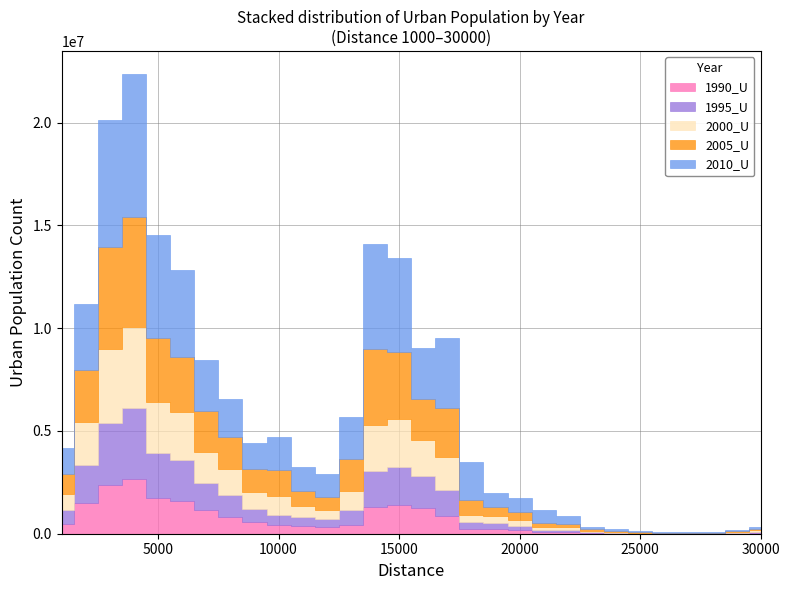

The value of 1995_U at 13000 is 697615. True or false?

True